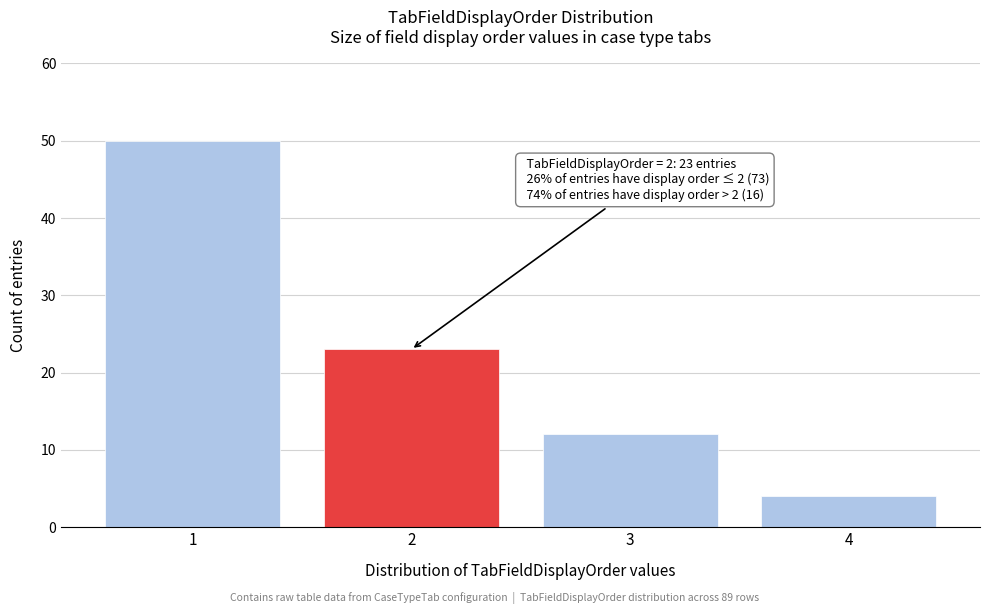

Reading left to right, list all the values displayed in this chart.

1=50	2=23	3=12	4=4